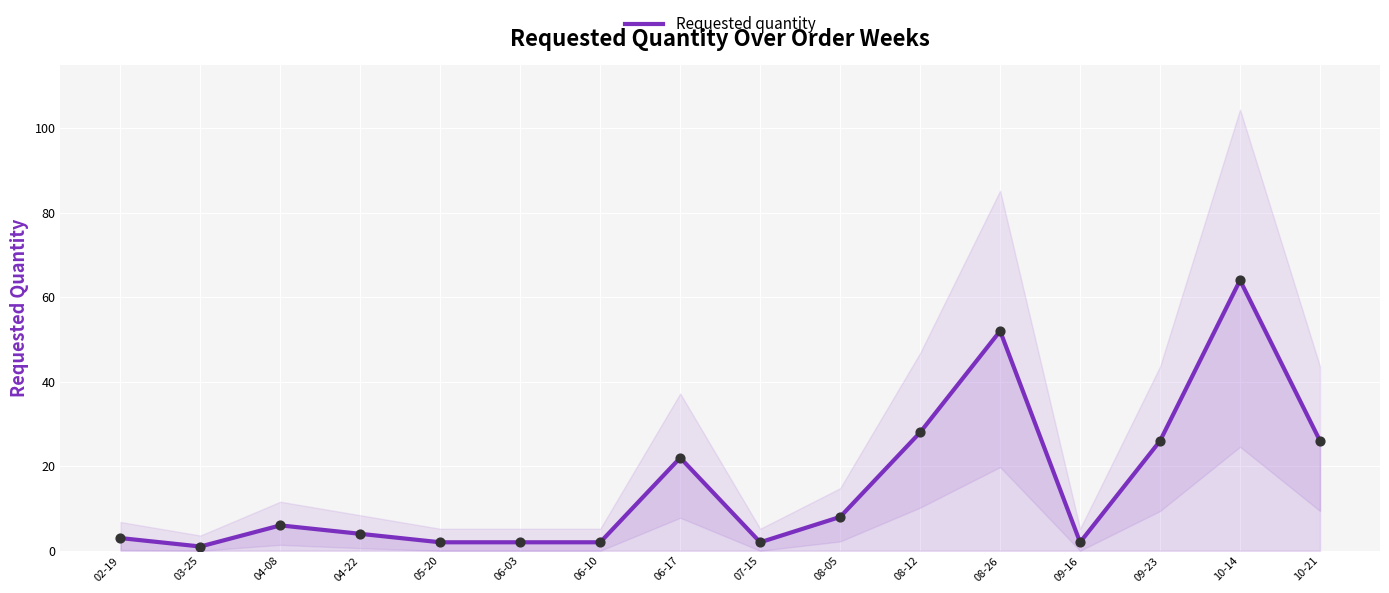

Between 09-16 and 08-26, which is larger?

08-26